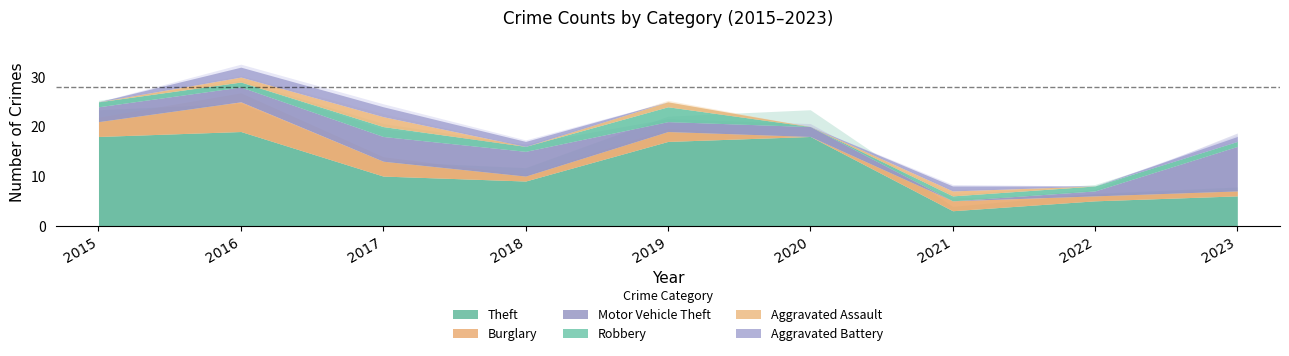

How many Aggravated Assault values are between 0 and 1?

8